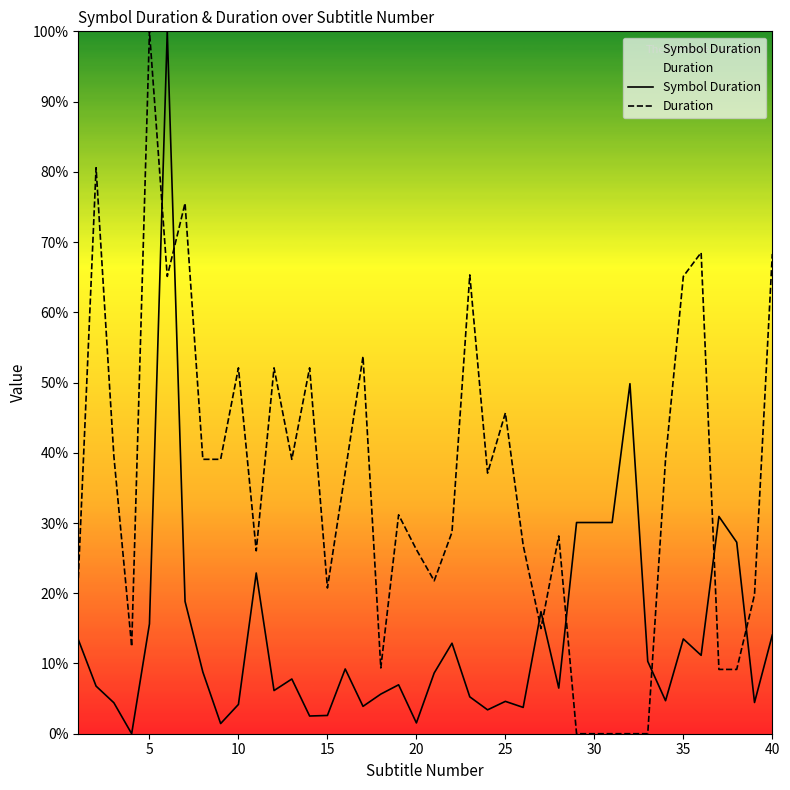

How many values in Duration are above zero?

35